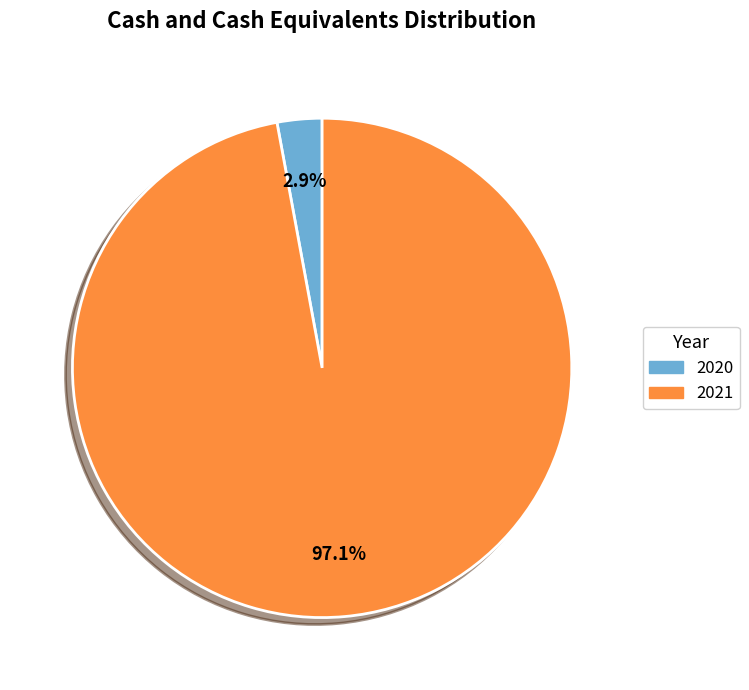

True or false: 2020 accounts for 3% of the total.

True